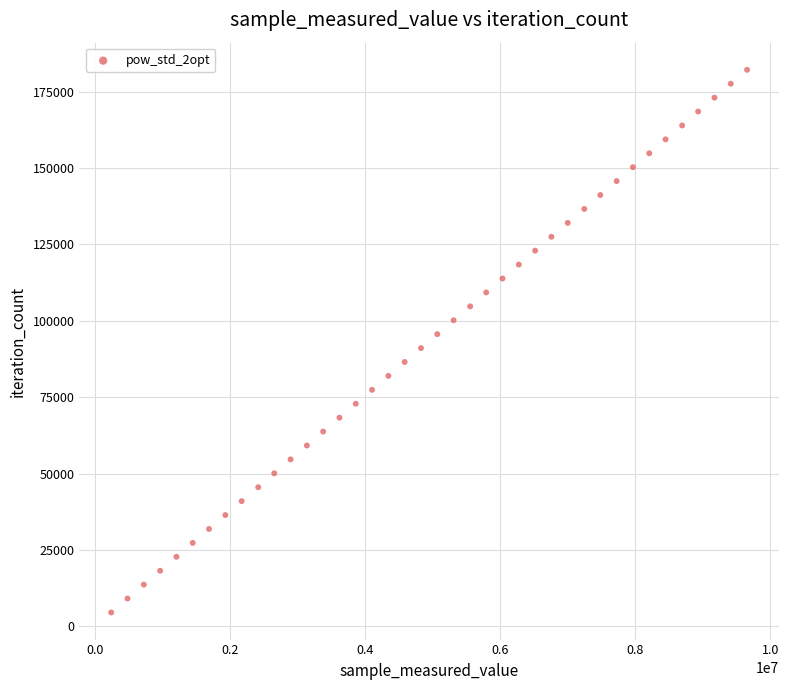

What is the range of Y values (max minus min)?

177606